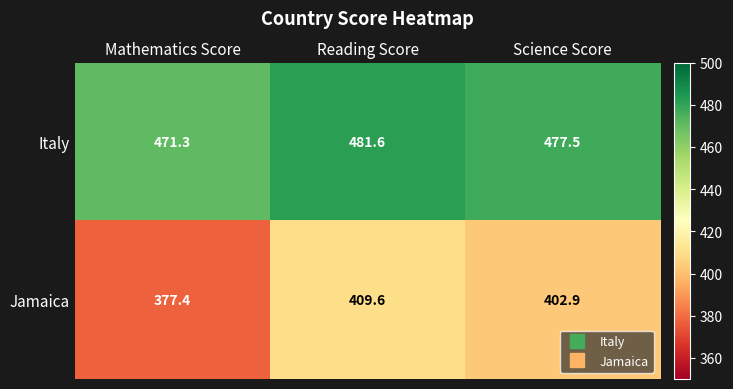

Reading left to right, transcribe all the data shown in this chart.

Italy: 471.3	481.6	477.5
Jamaica: 377.4	409.6	402.9